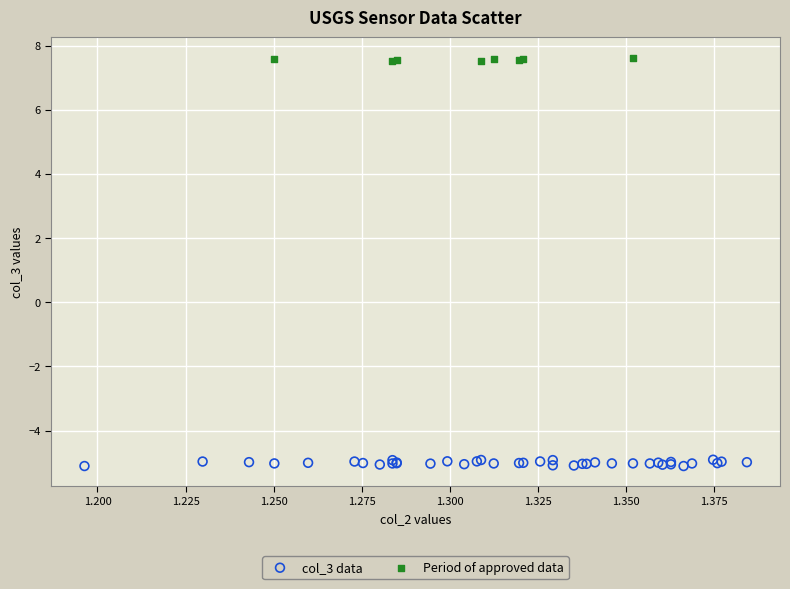

Which series contains the lowest Y value?

col_3 data